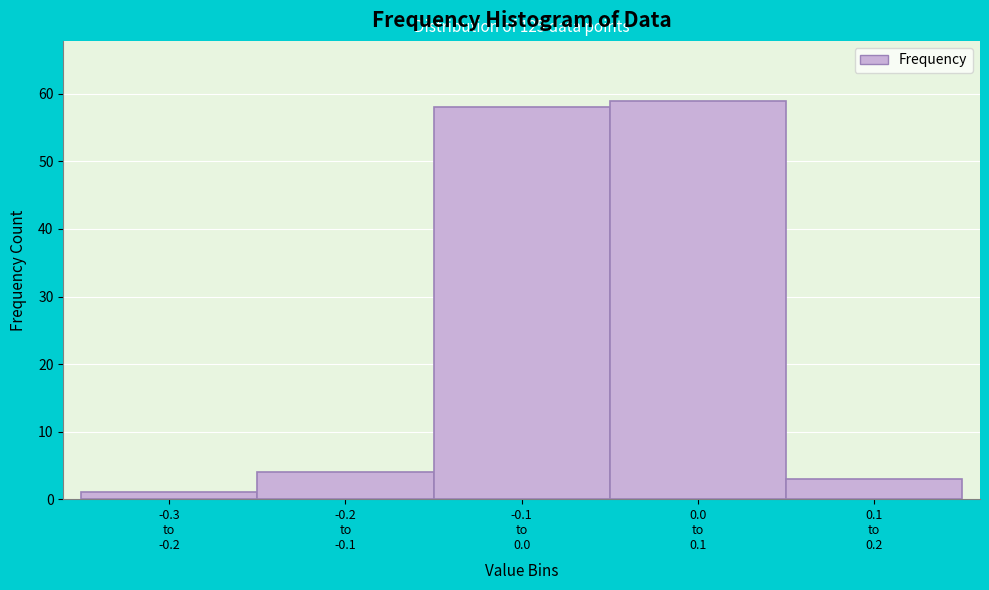

Reading left to right, what are all the values shown in this chart?

1	4	58	59	3